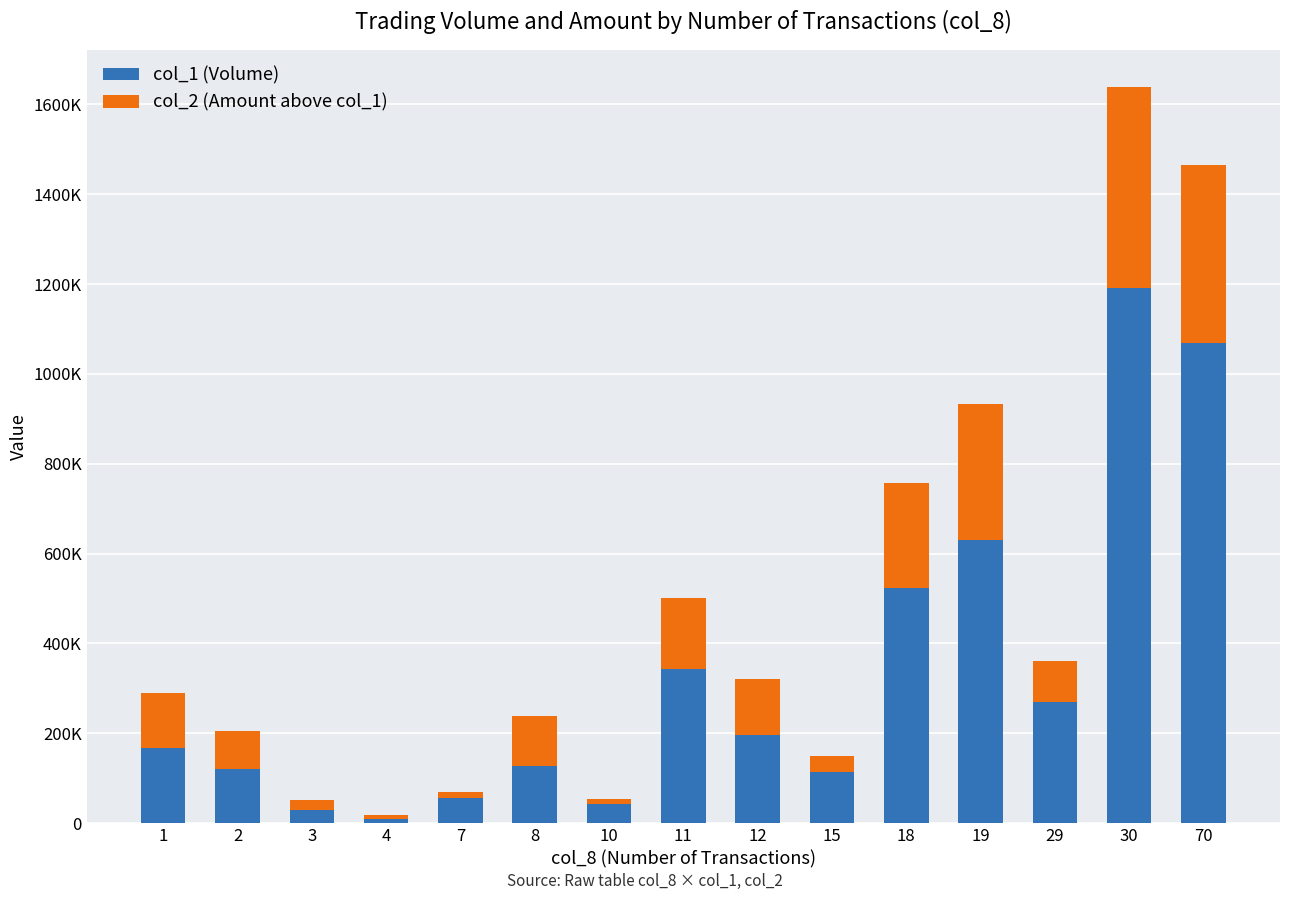

Are the bars horizontal?

No